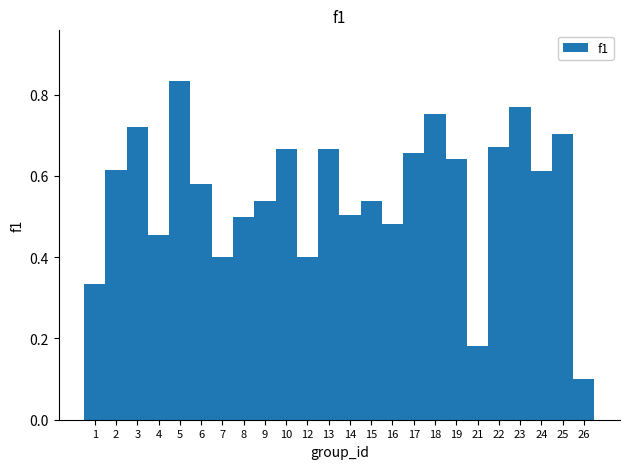

What is the sum of all values?

13.3